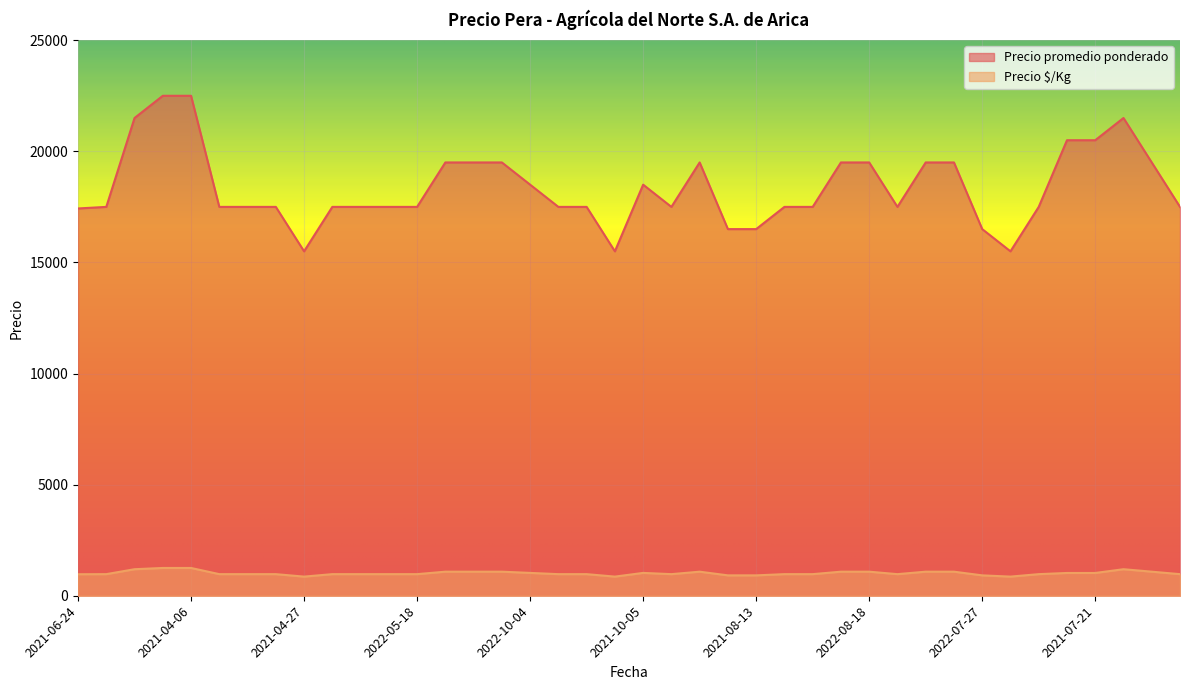

What is the sum of the Precio $/Kg values at 2021-05-13 and 2021-07-21?

2219